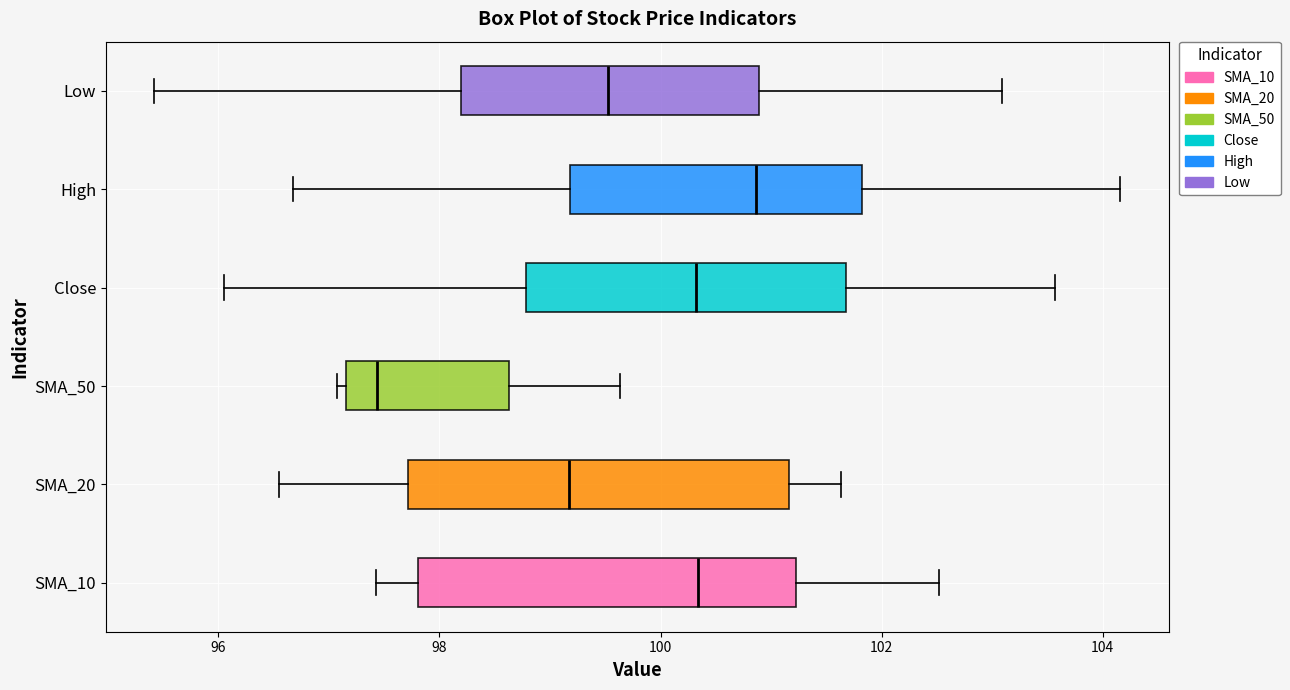

Where does the left whisker of the box for High end on the x-axis? The values are not printed on the chart, so give them approximately, as read against the axis.

96.6